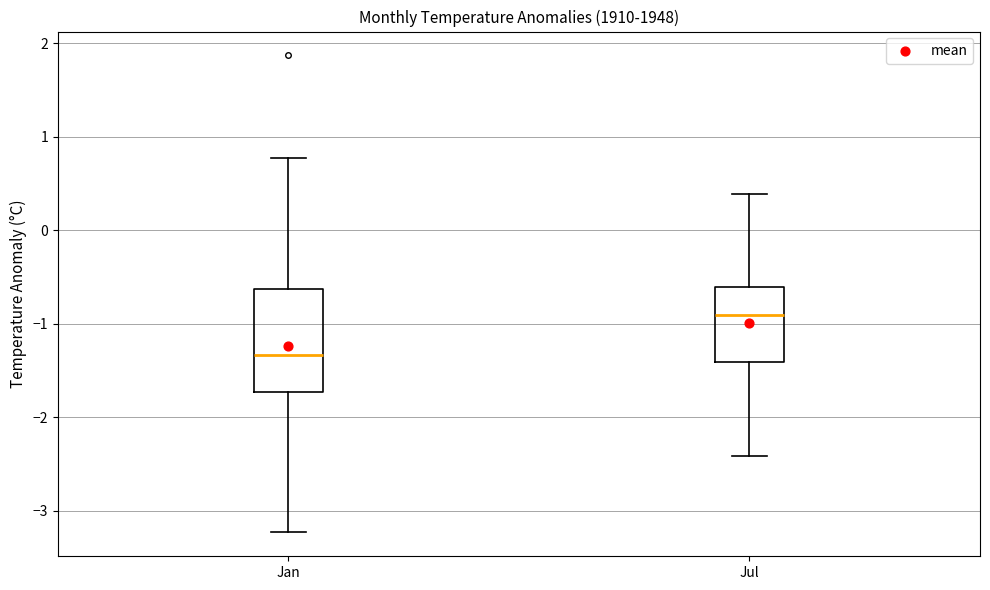

Where is the upper edge of the box for Jan on the y-axis? The values are not printed on the chart, so give them approximately, as read against the axis.

-0.6